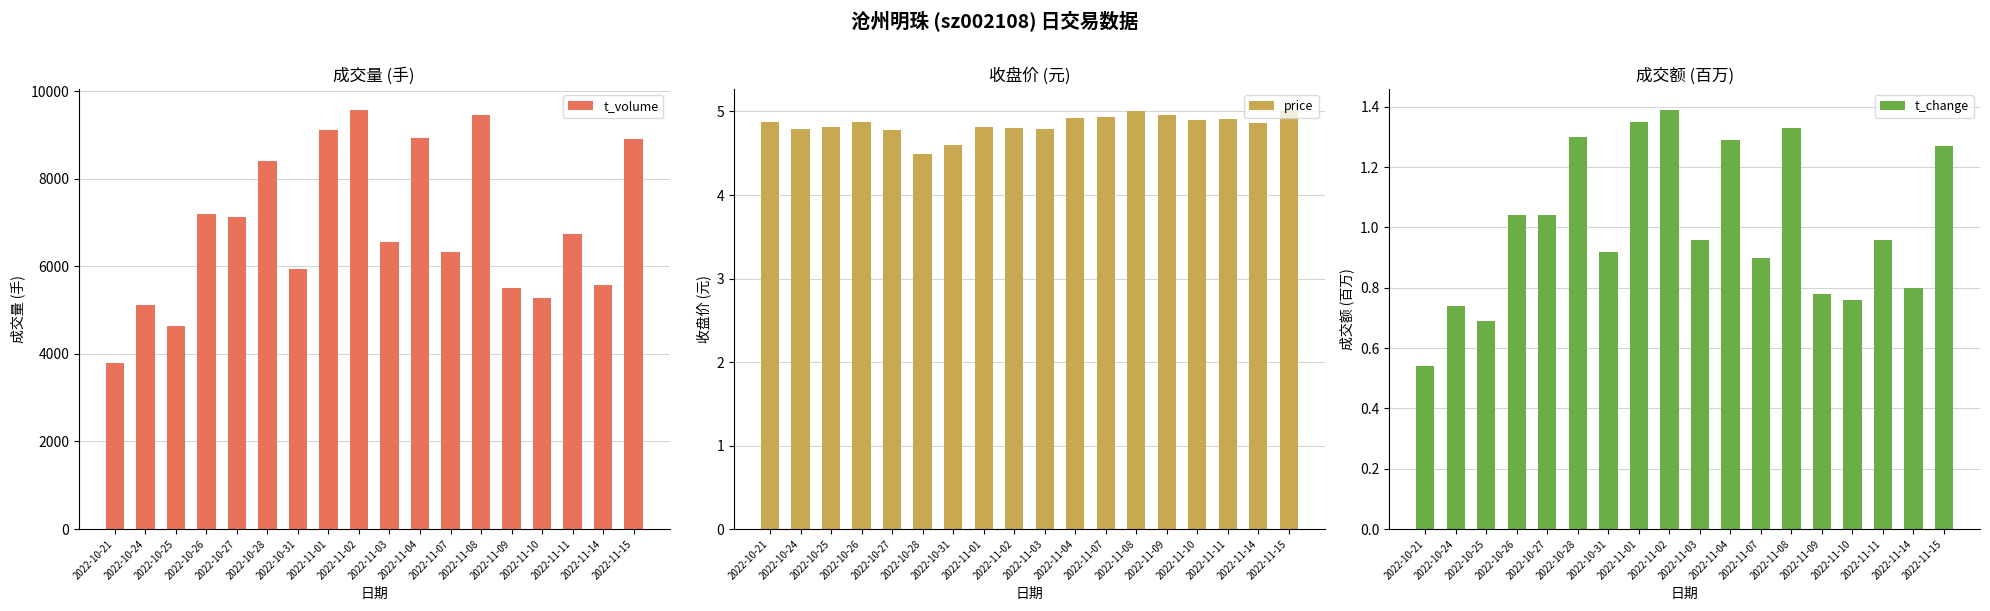

Between 2022-11-01 and 2022-10-24, which is larger?

2022-11-01